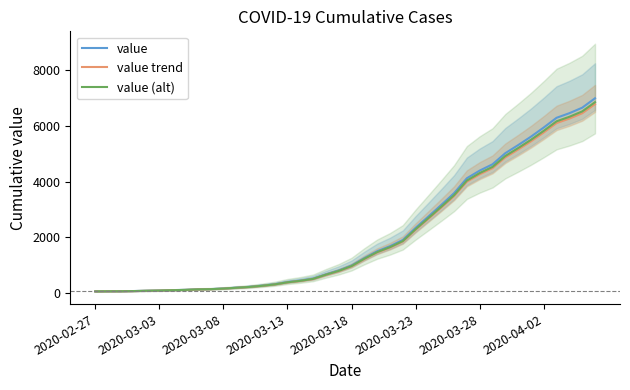

Is it true that value trend equals 1654.0 at 2020-03-18?

False